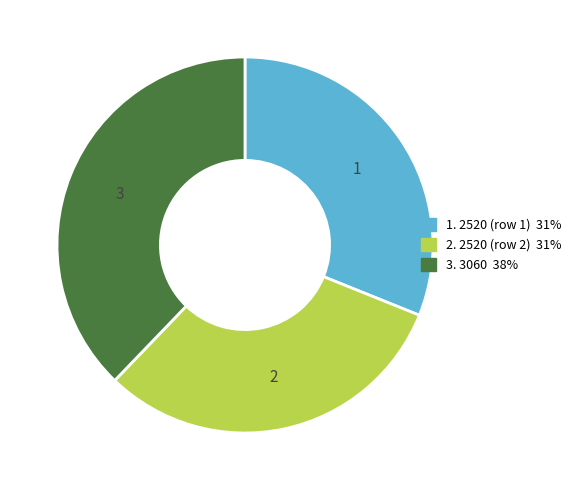

Is there any slice that represents more than half of the pie?

No